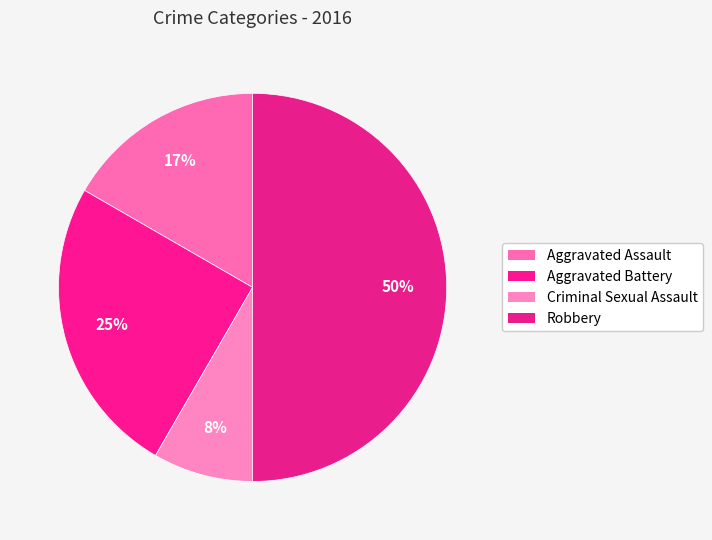

What is the largest slice in the pie chart?

Robbery